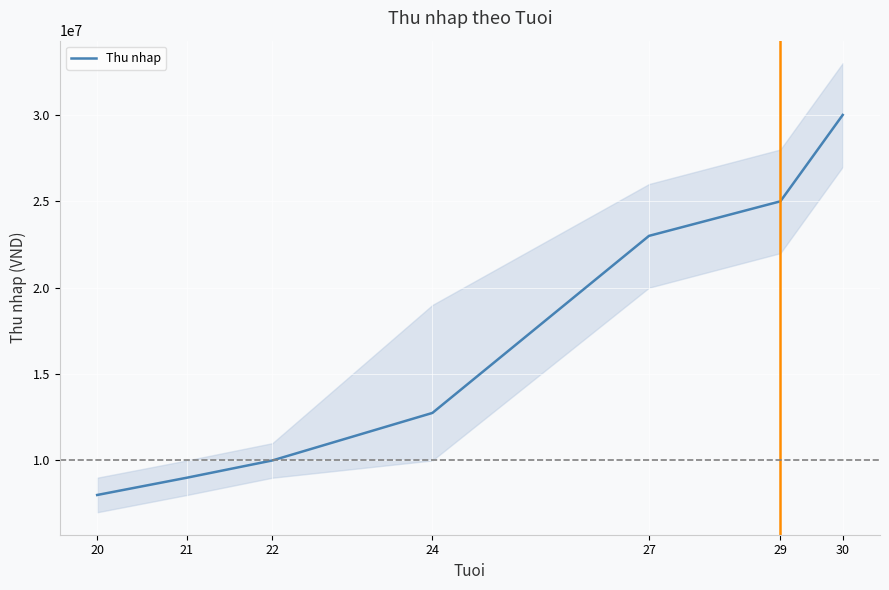

Reading left to right, extract all data points from this chart.

20=8000000	21=9000000	22=10000000	24=12750000	27=23000000	29=25000000	30=30000000